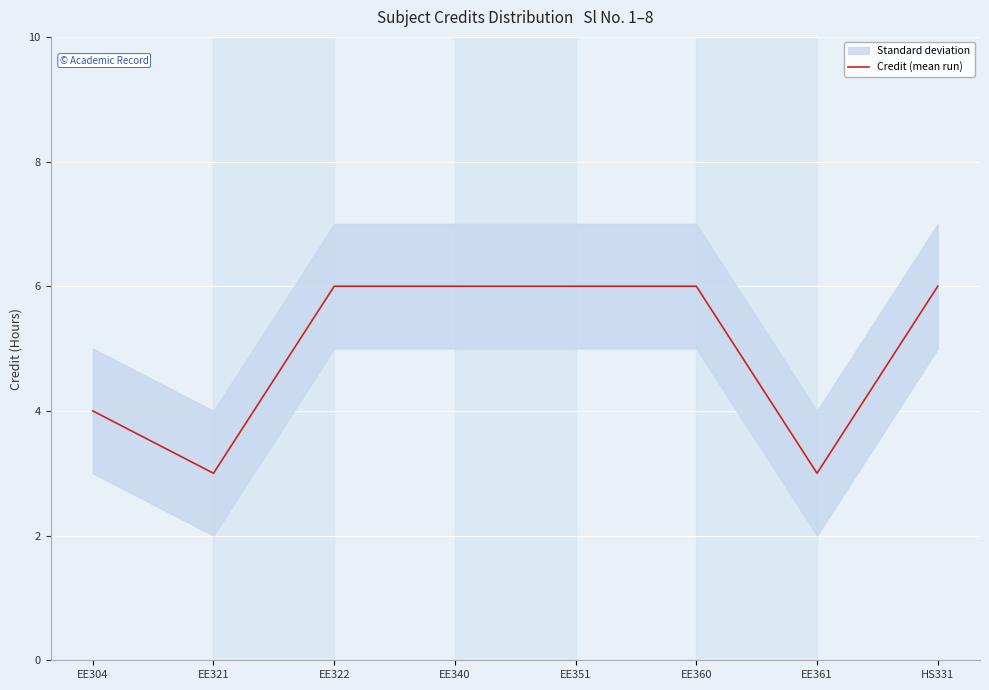

What position from the left is EE321?

2